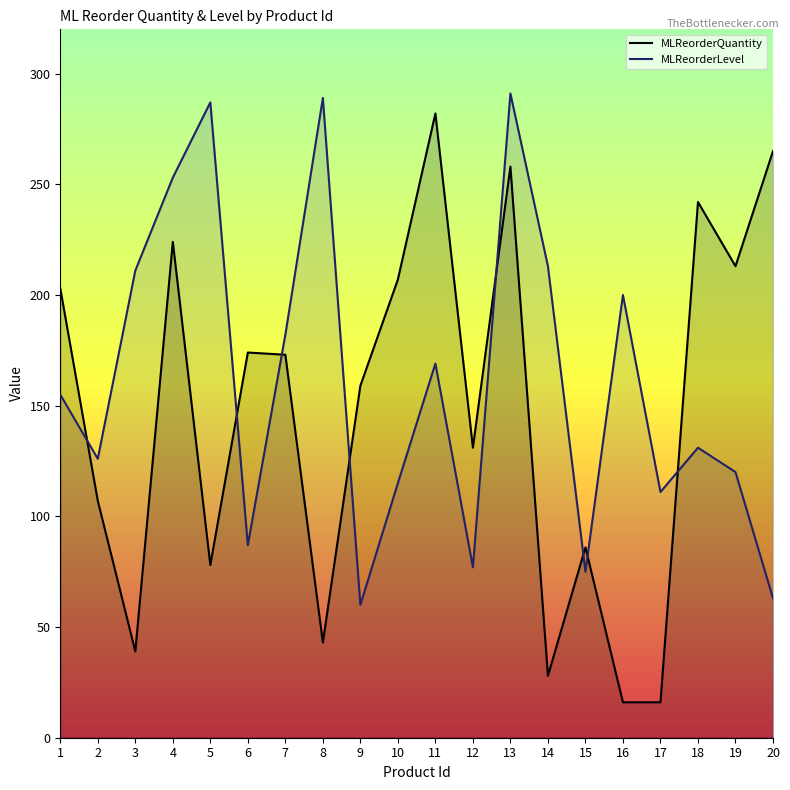

Which series has the largest total across all categories?

MLReorderLevel